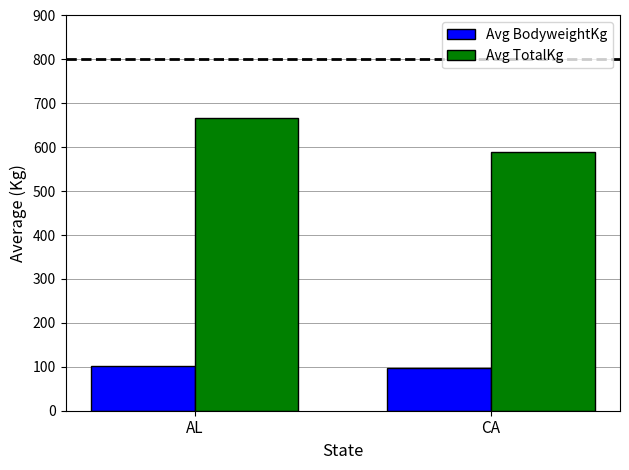

Are the bars grouped side by side (vs. stacked)?

Yes